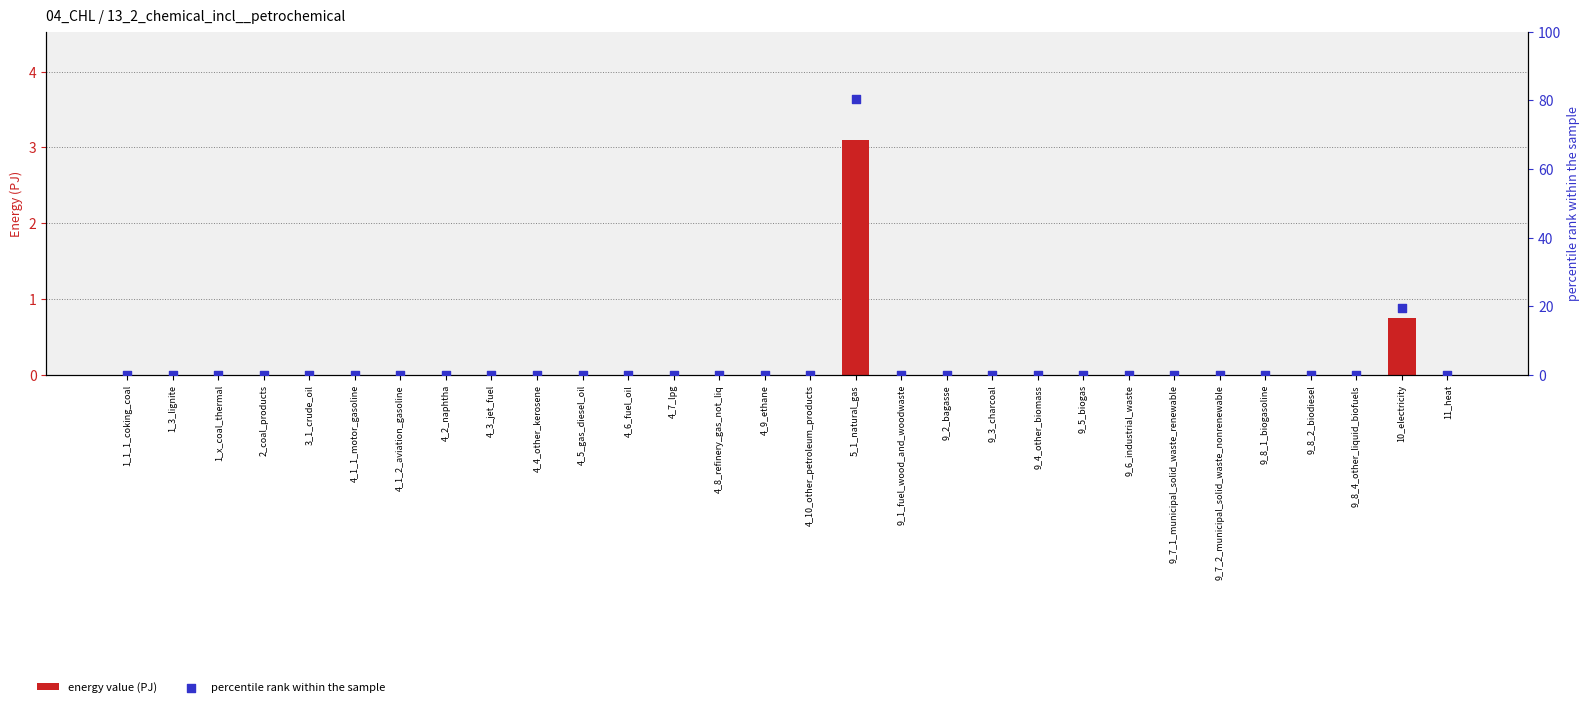

What are all the series names shown in the legend?

energy value (PJ), percentile rank within the sample